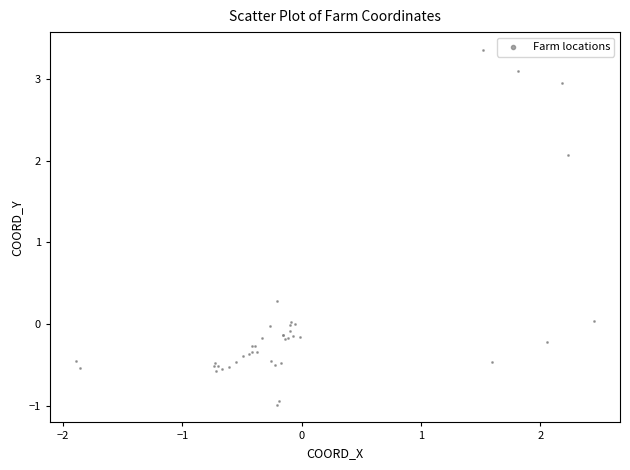

What Y value in the scatter plot is closest to 1?

0.3